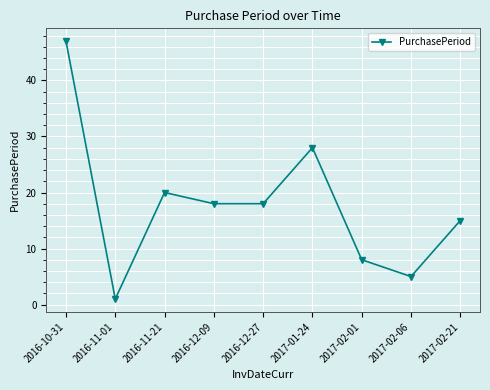

The chart shows a value of 18 at 2016-12-09. True or false?

True